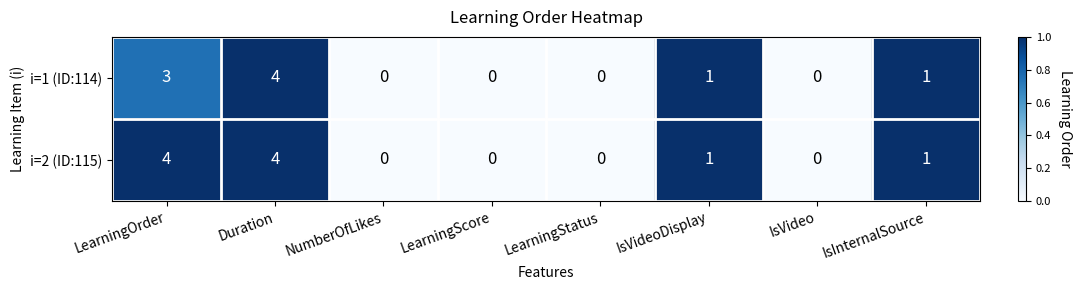

What is the sum of all i=2 (ID:115) values?

10